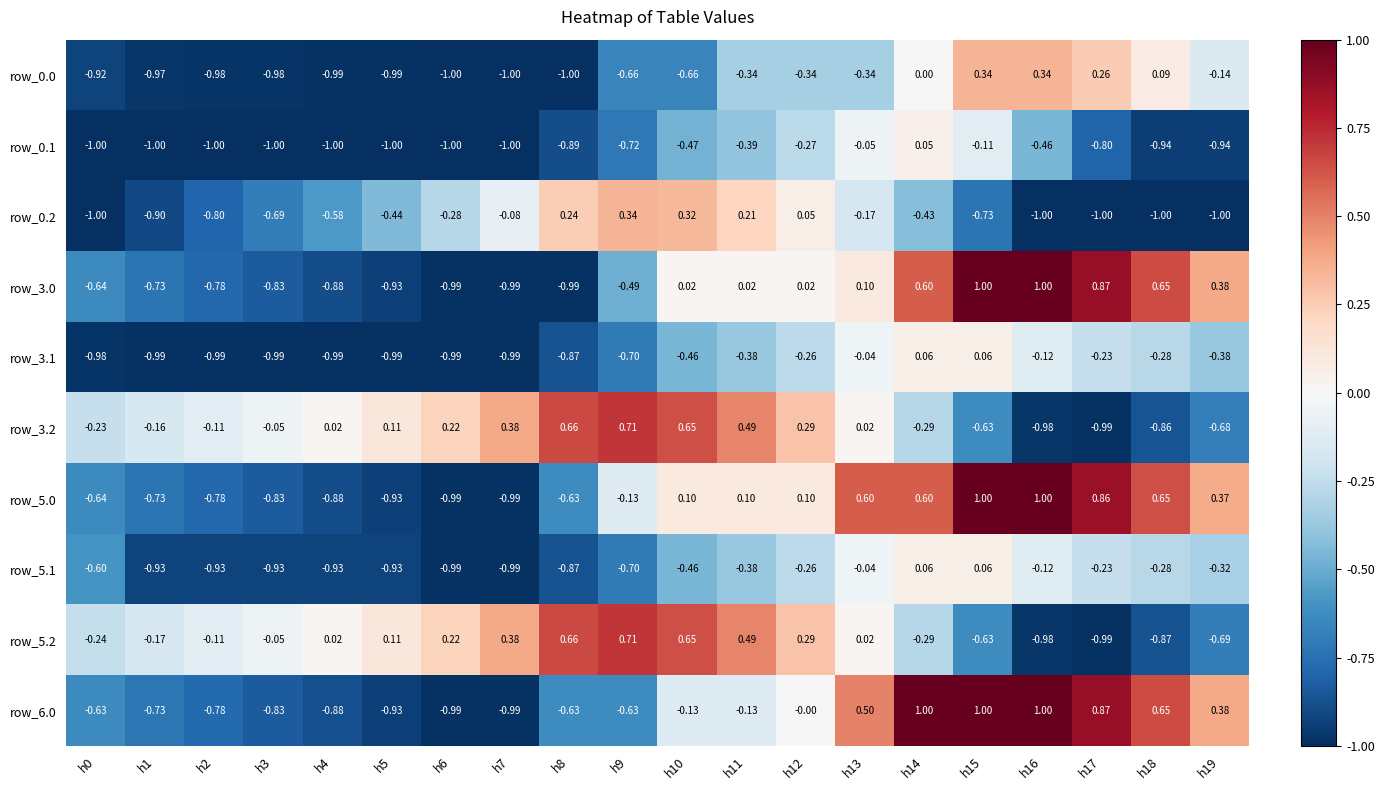

Is the value of row_3.1 at h15 greater than the value of row_6.0 at h7?

Yes